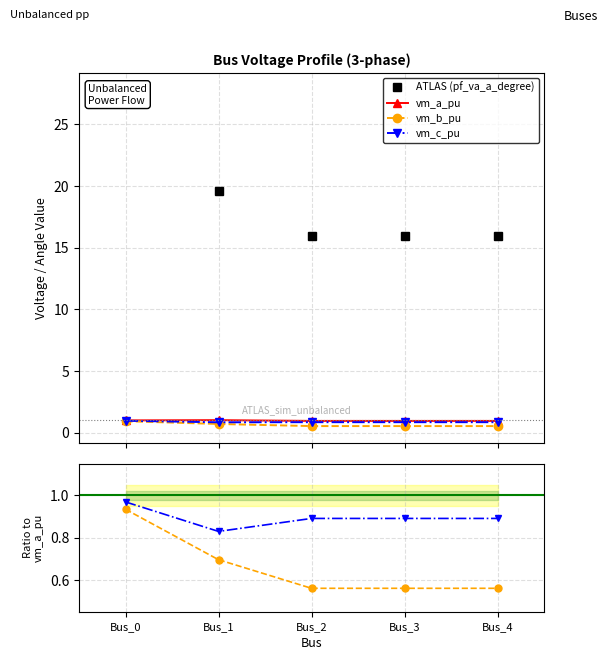

What is the highest value of the vm_b_pu series?

0.9